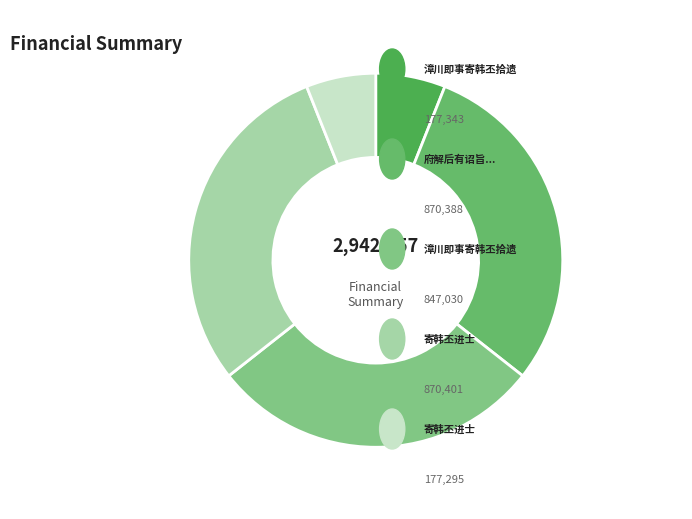

Rank the categories by value from lowest to highest.

寄韩丕进士, 漳川即事寄韩丕拾遗, 漳川即事寄韩丕拾遗, 府解后有诏旨权停贡举因成长句寄太素兼简韩丕茂才, 寄韩丕进士